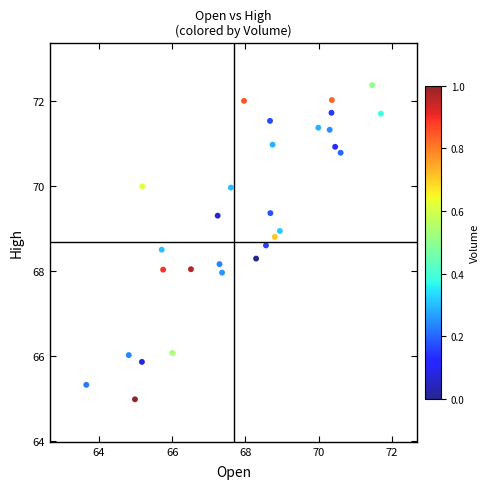

What is the range of X values (max minus min)?

8.0